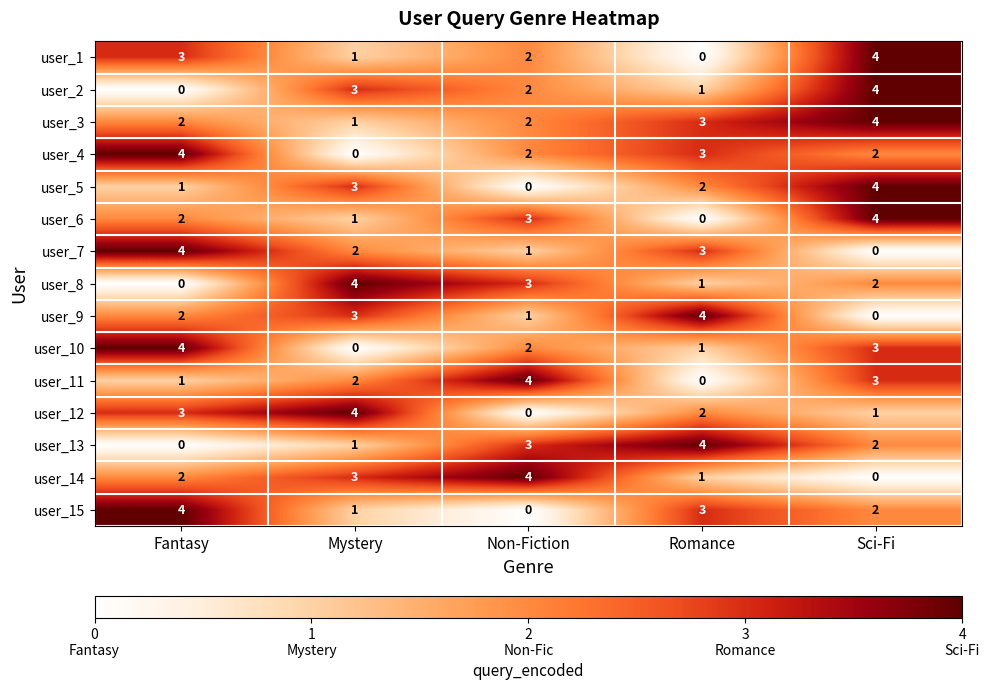

At which category is the sum across all series the highest?

Sci-Fi